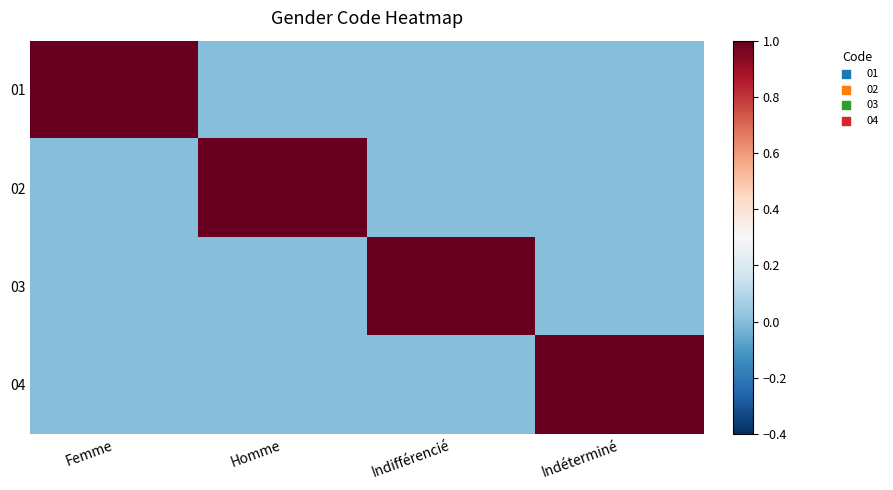

At which category is the sum across all series the highest?

Femme